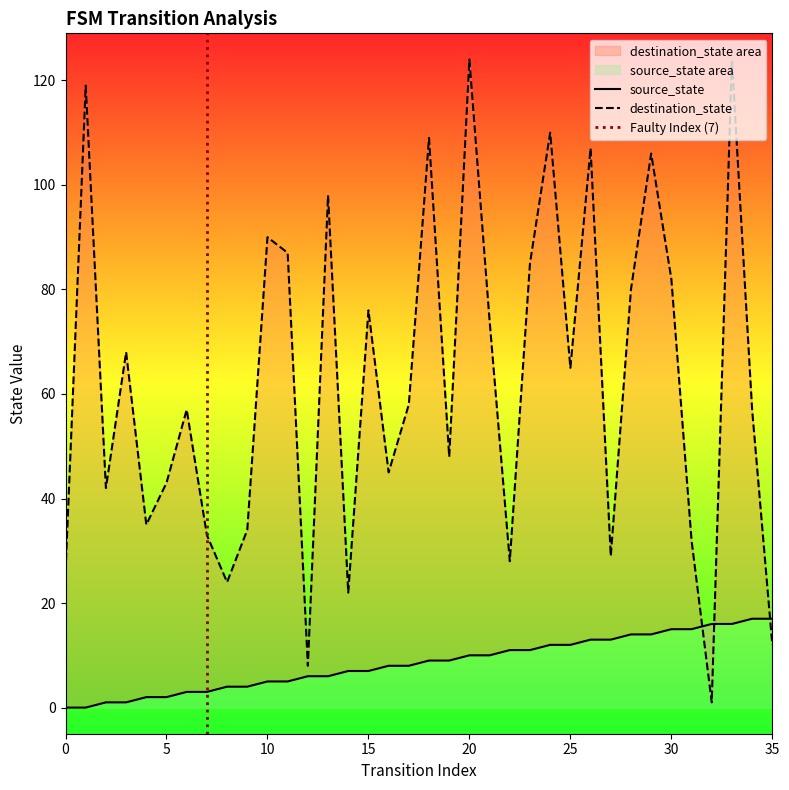

How many lines are shown in the chart?

2